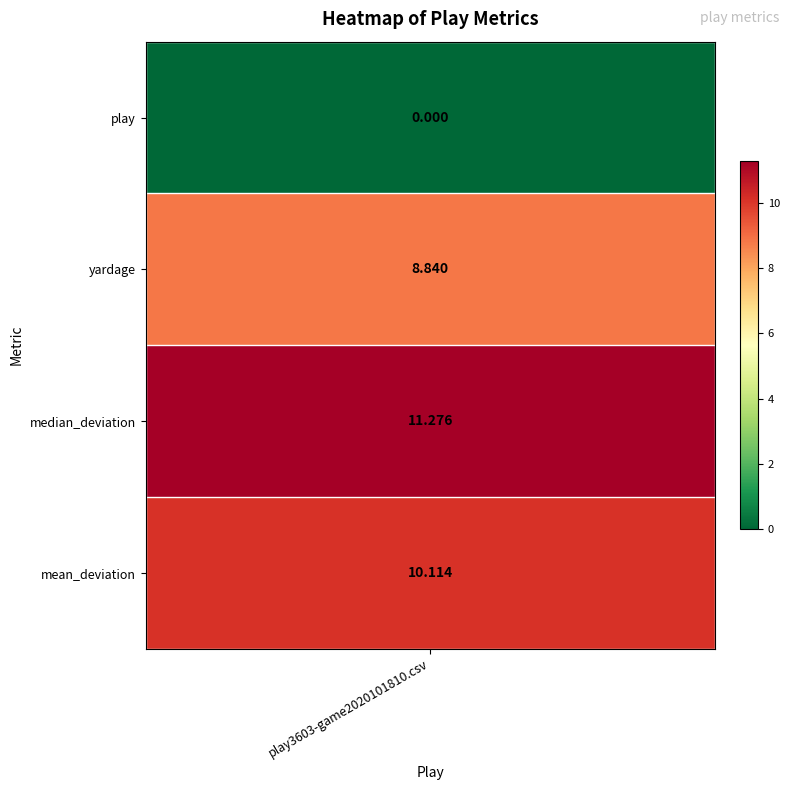

What is the difference between the maximum and minimum values?

11.3